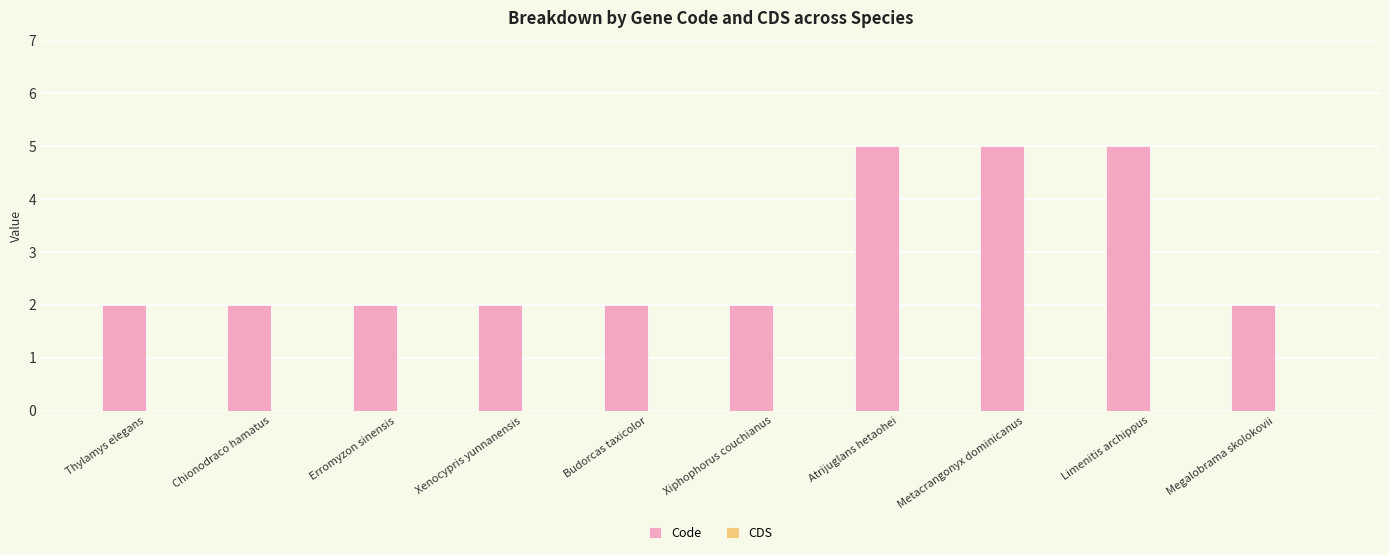

How many distinct data groups are displayed?

1